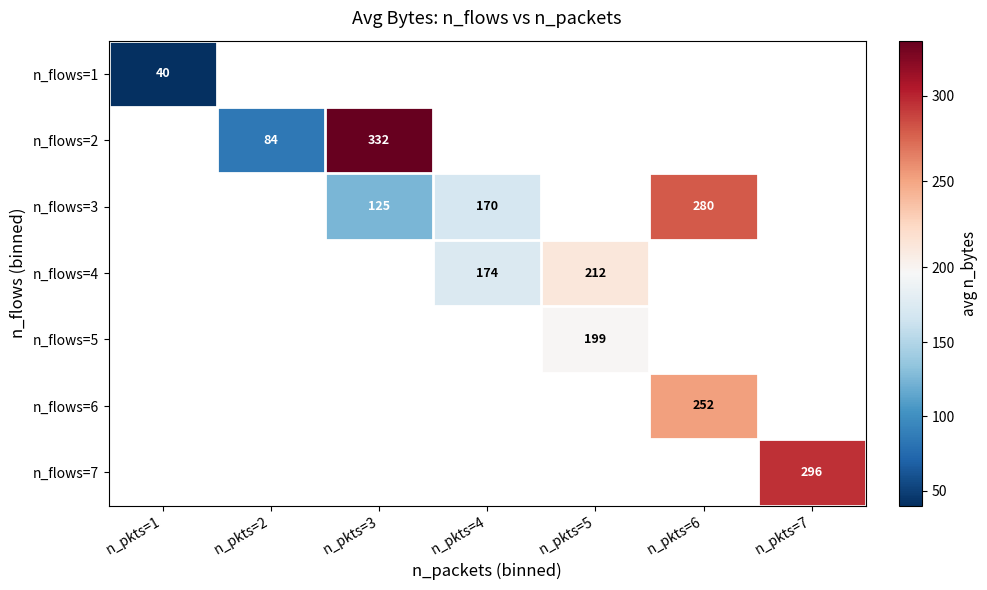

Between n_pkts=4 and n_pkts=3, which is larger?

n_pkts=3